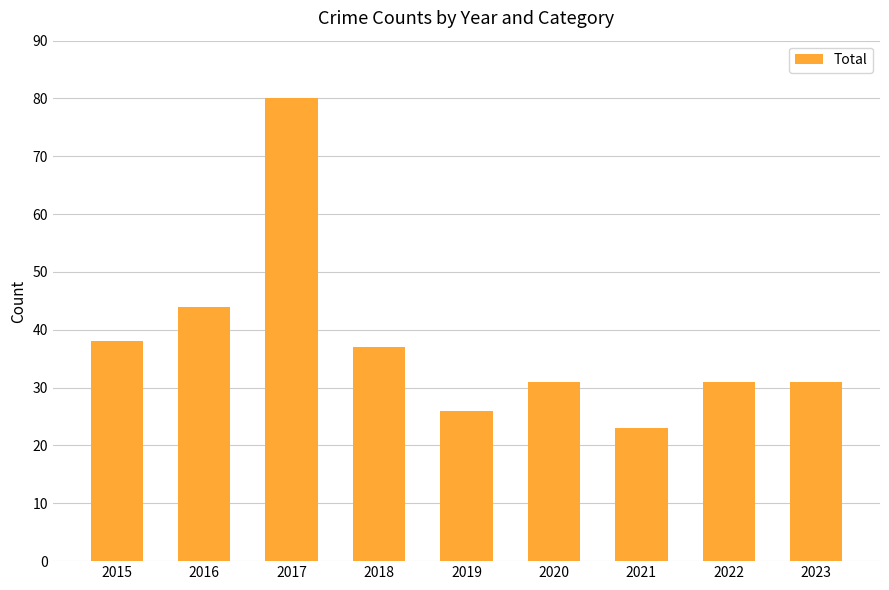

What is the value of the 5th bar from the left?

26